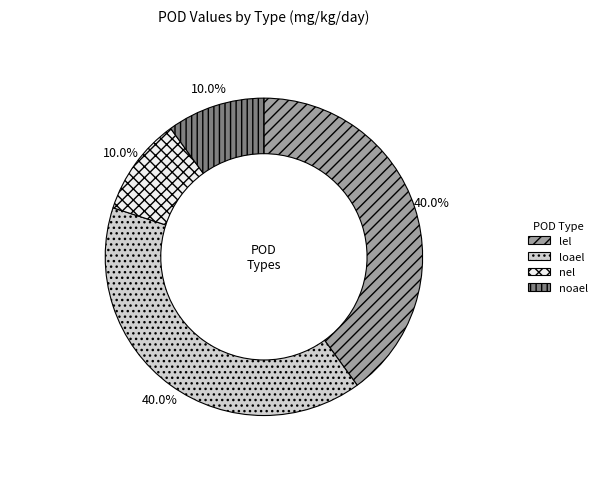

Does nel represent more than half of the total?

No